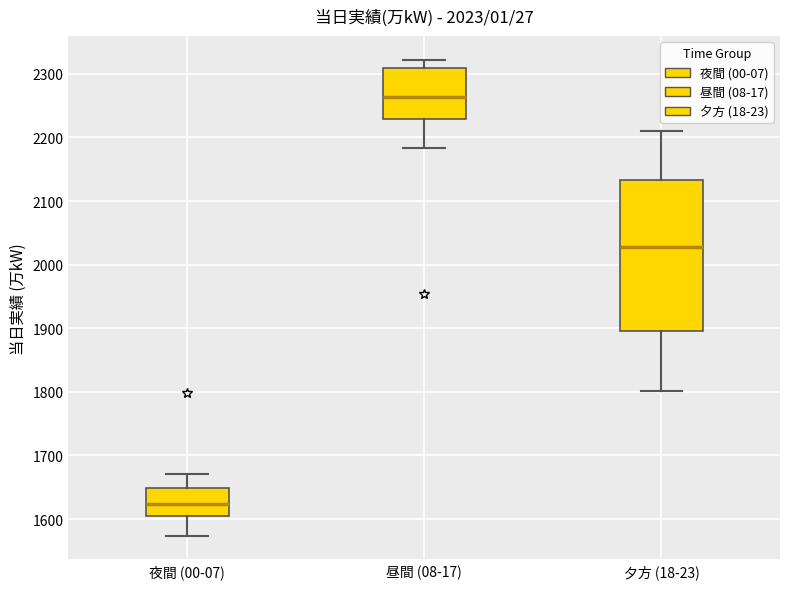

Comparing the boxes themselves (not the whiskers), which one is the tallest?

夕方 (18-23)